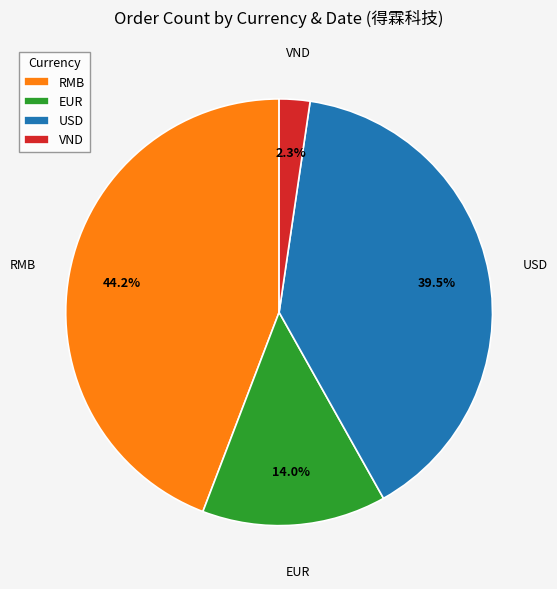

Combined, do VND and EUR account for over 50%?

No